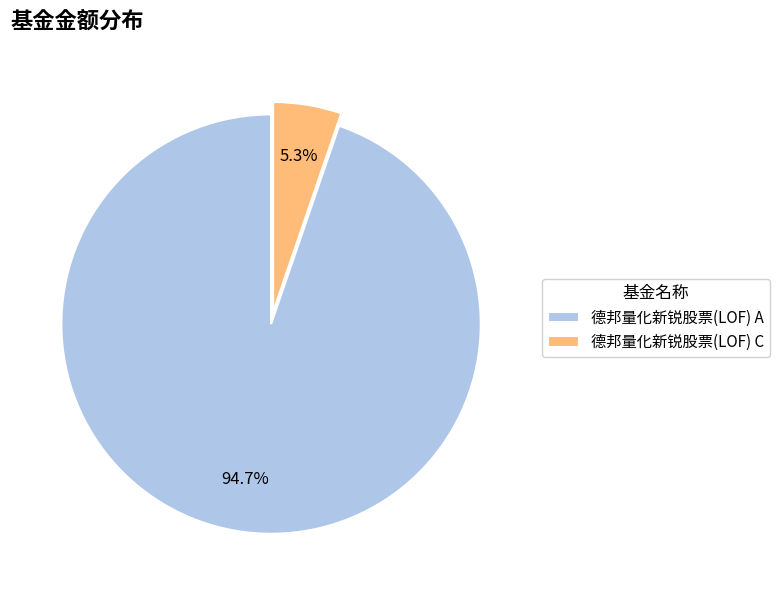

Is it true that 德邦量化新锐股票(LOF) C is 5% of the pie?

True